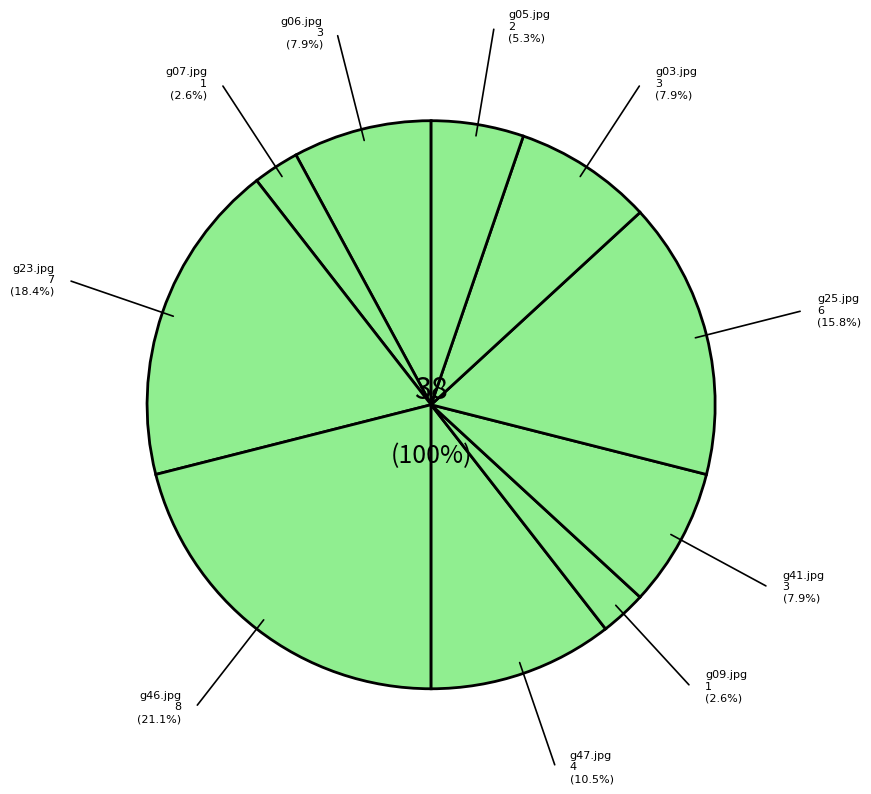

Is it true that g07.jpg is 1% of the pie?

False